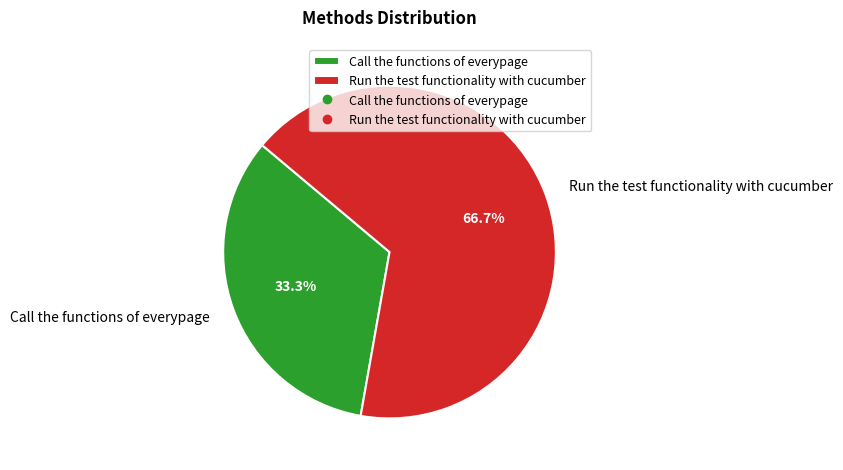

What percentage is the Call the functions of everypage slice, to the nearest percent?

33%